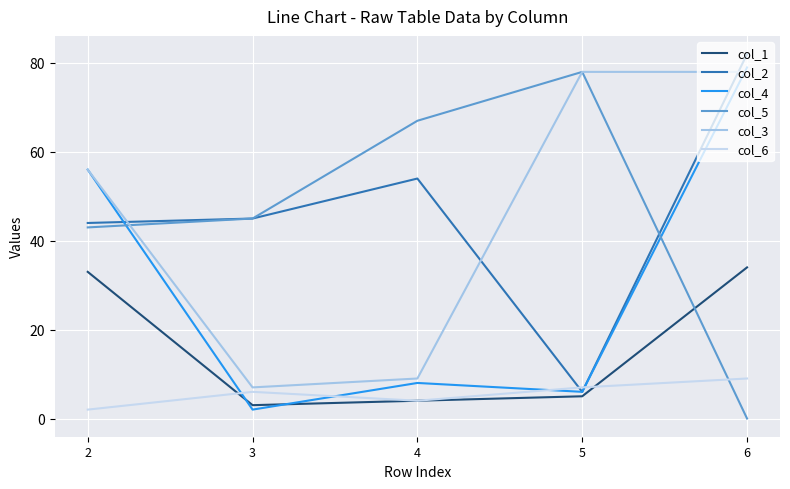

What is the lowest value of the col_1 series?

3